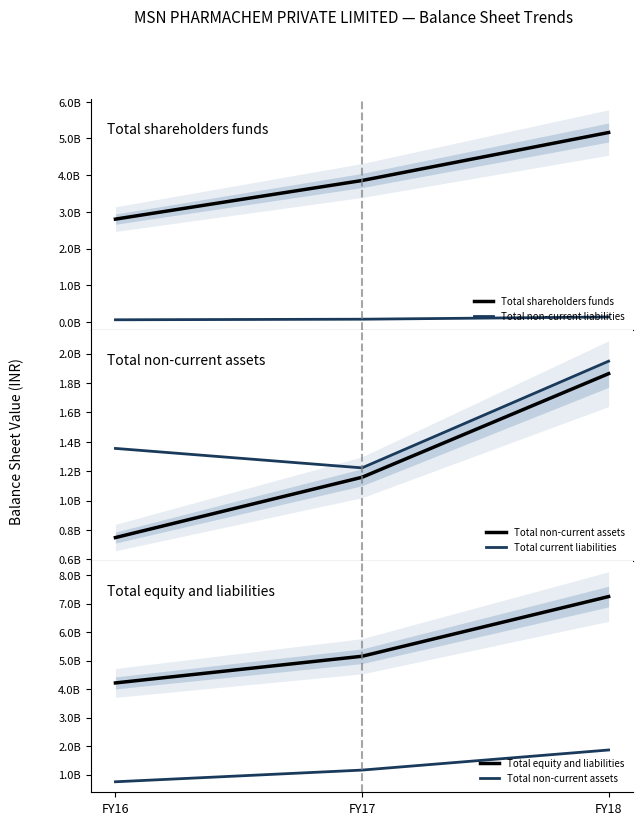

Count the number of categories in the chart.

3